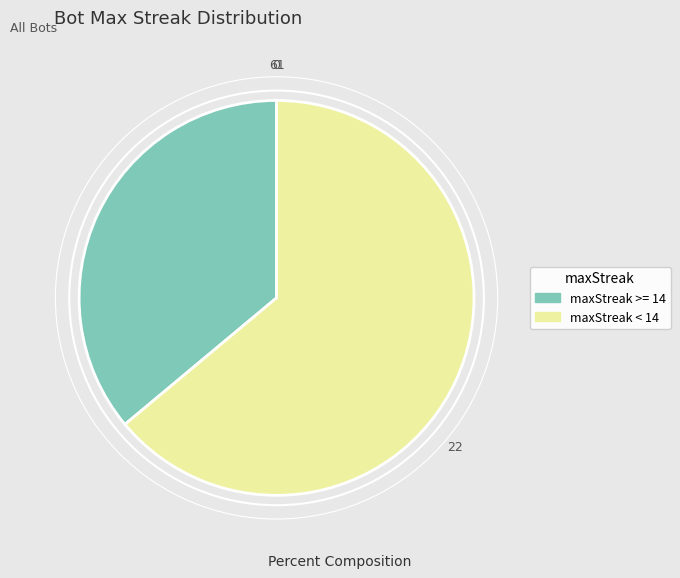

Do maxStreak < 14 and maxStreak >= 14 together represent more than half of the pie?

Yes